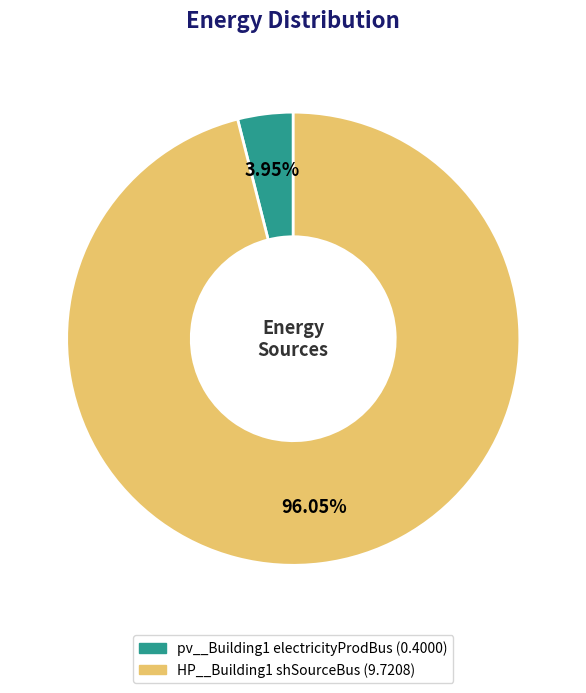

The HP__Building1 shSourceBus slice represents 85% of the pie. True or false?

False